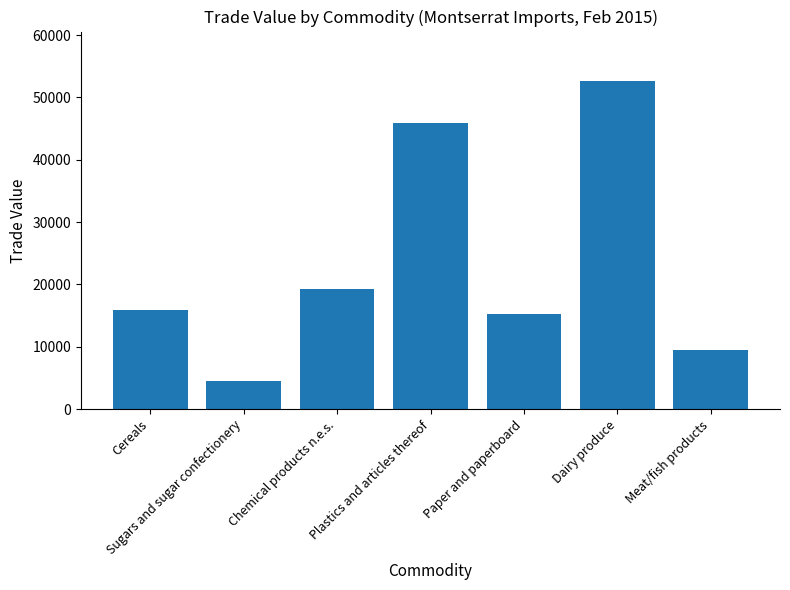

What is the average value?

23293